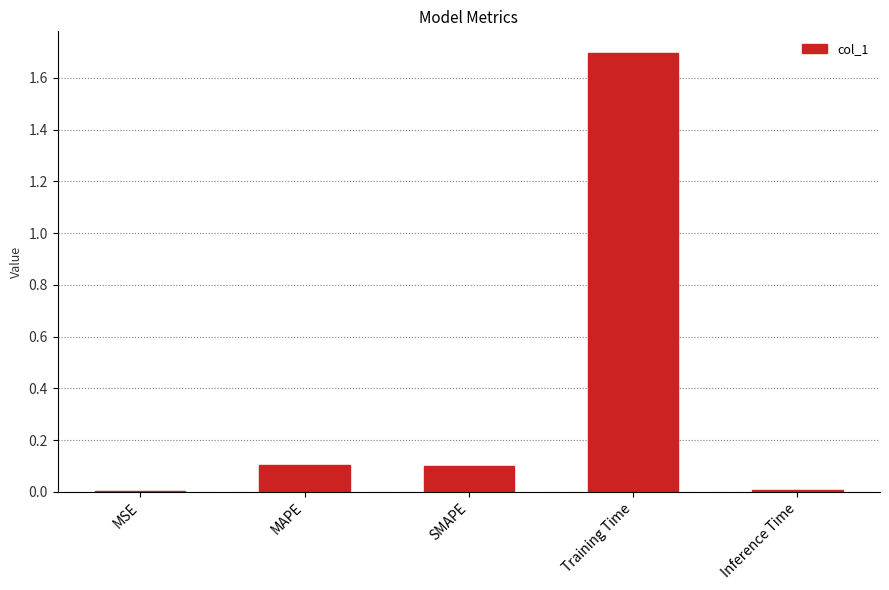

Which has a higher value, MSE or Training Time?

Training Time